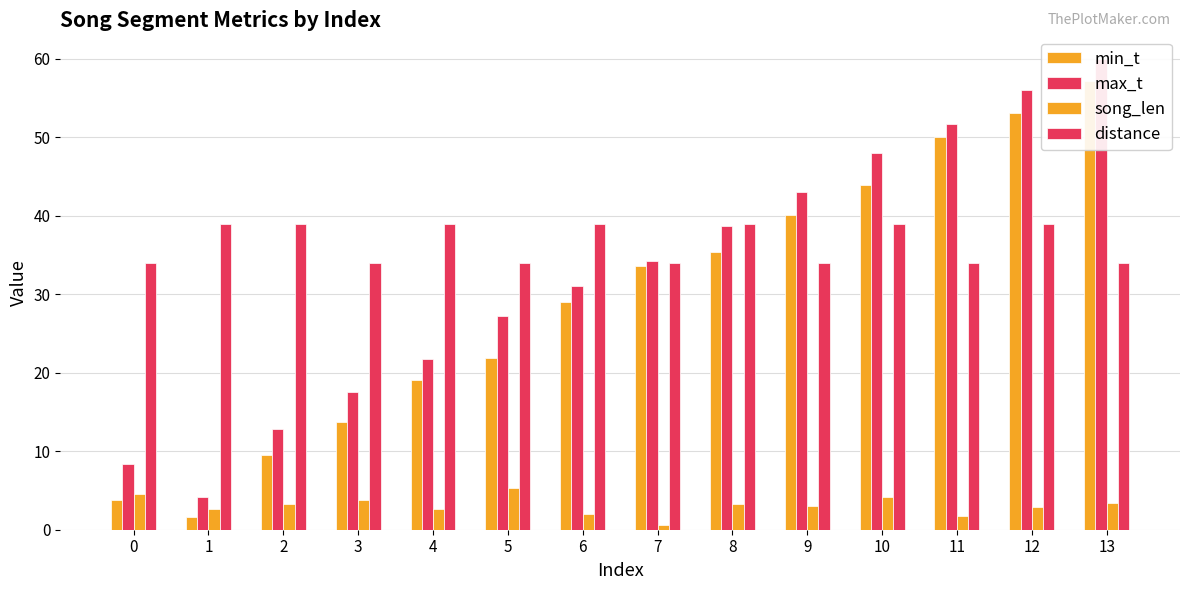

Rank the categories by min_t value from lowest to highest.

1, 0, 2, 3, 4, 5, 6, 7, 8, 9, 10, 11, 12, 13